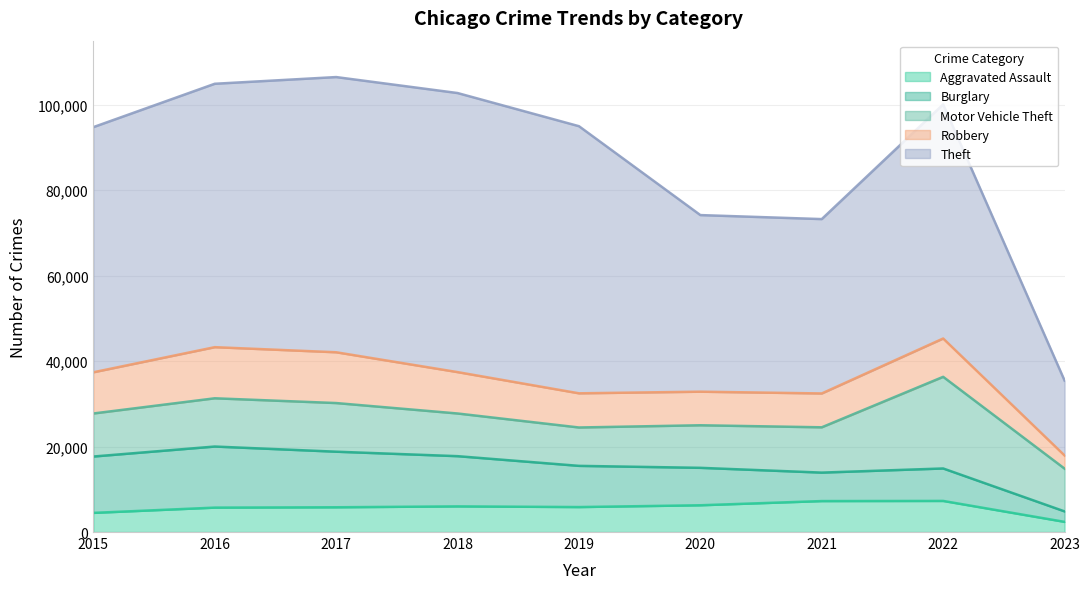

Is it true that Robbery equals 7918 at 2021?

True